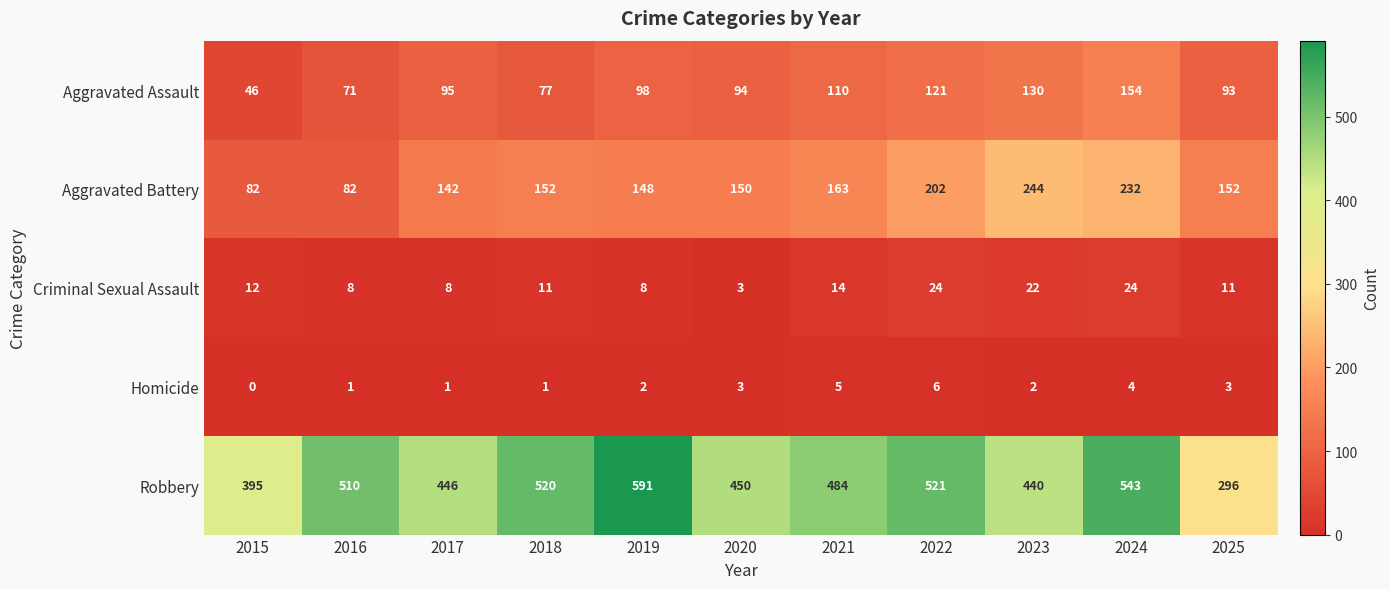

At which category does the chart reach its peak across all series?

2019